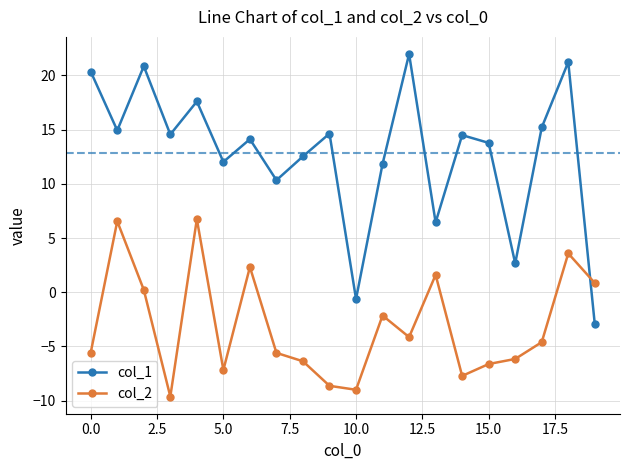

Count the number of data series in this chart.

2